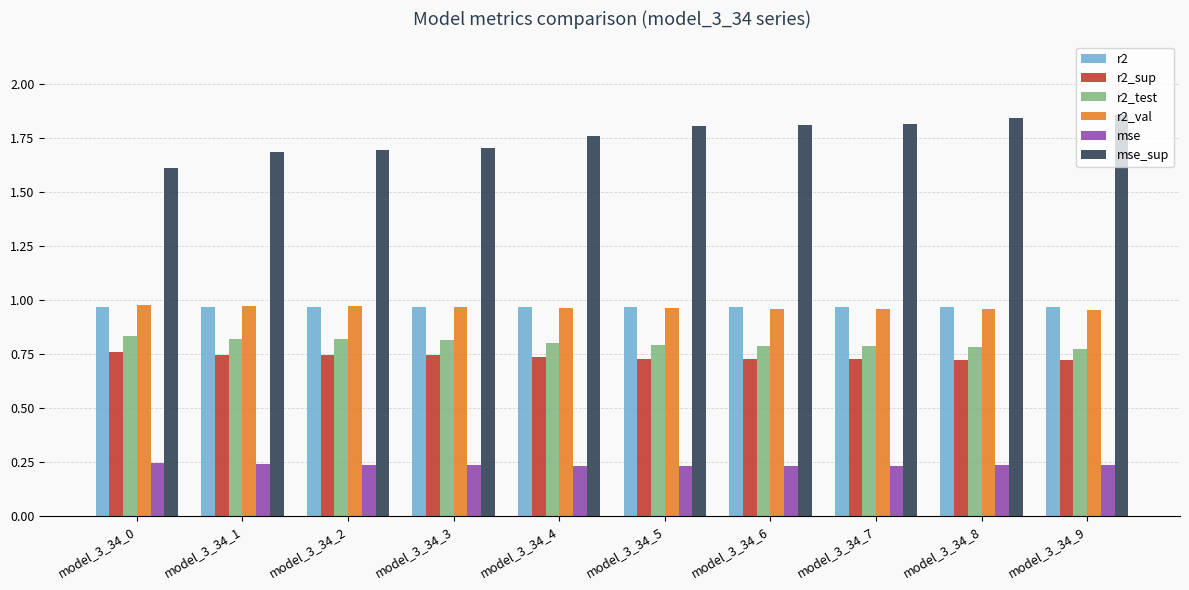

What is the sum of all mse values?

2.4